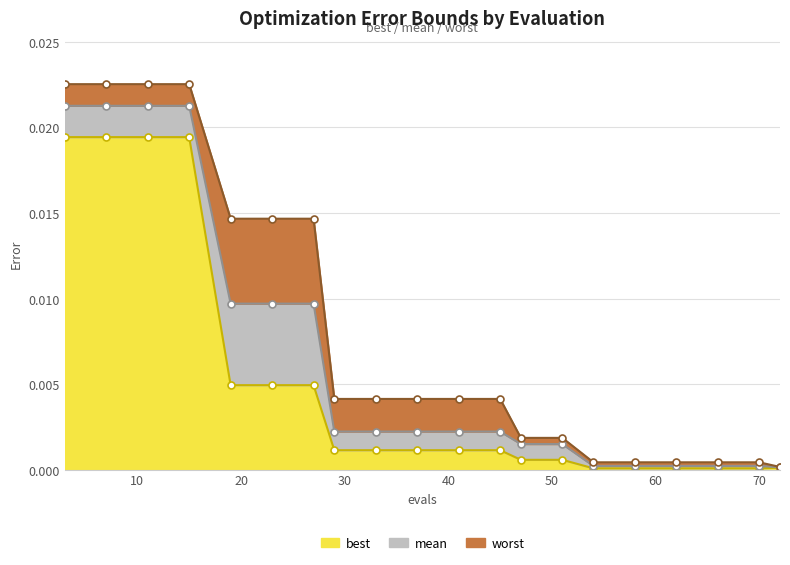

At which label does worst reach its peak?

3